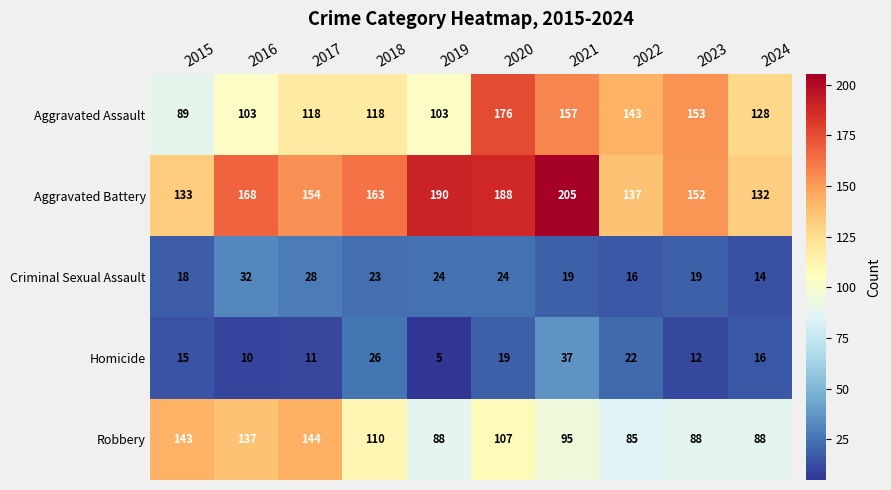

Is it true that Robbery equals 143 at 2015?

True